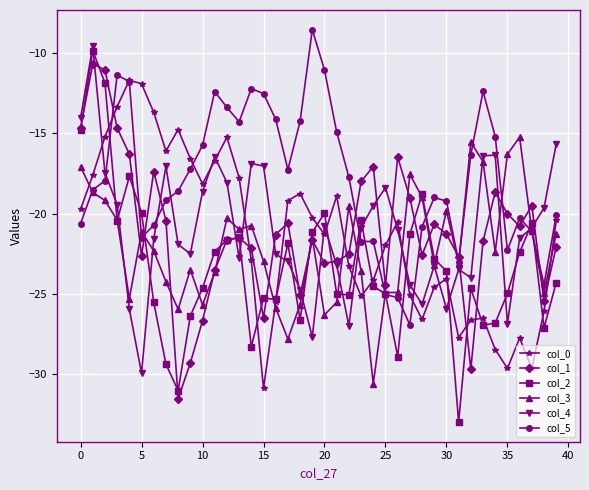

How many lines are shown in the chart?

6